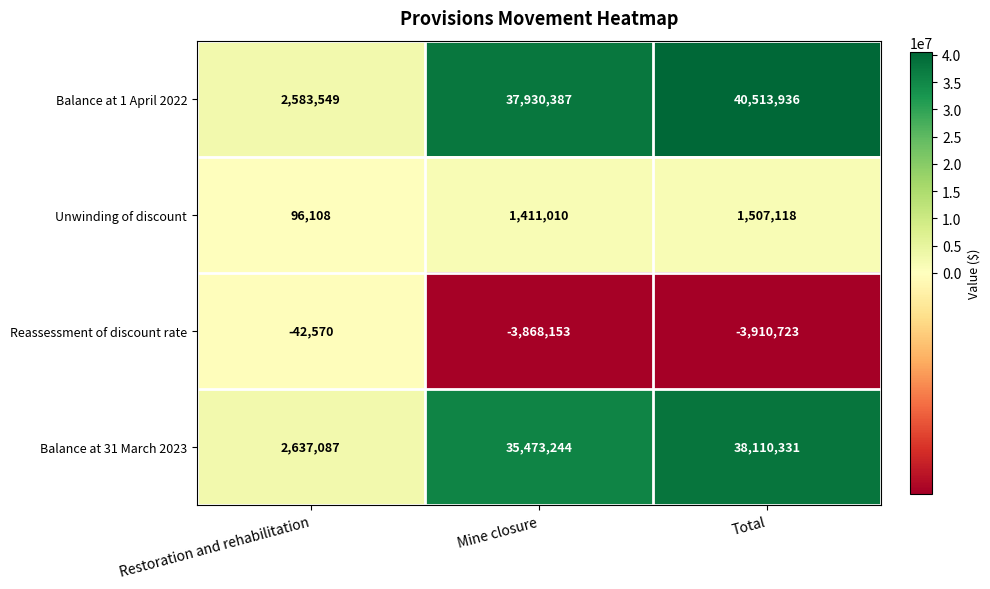

What is the sum of all Balance at 1 April 2022 values?

81027872